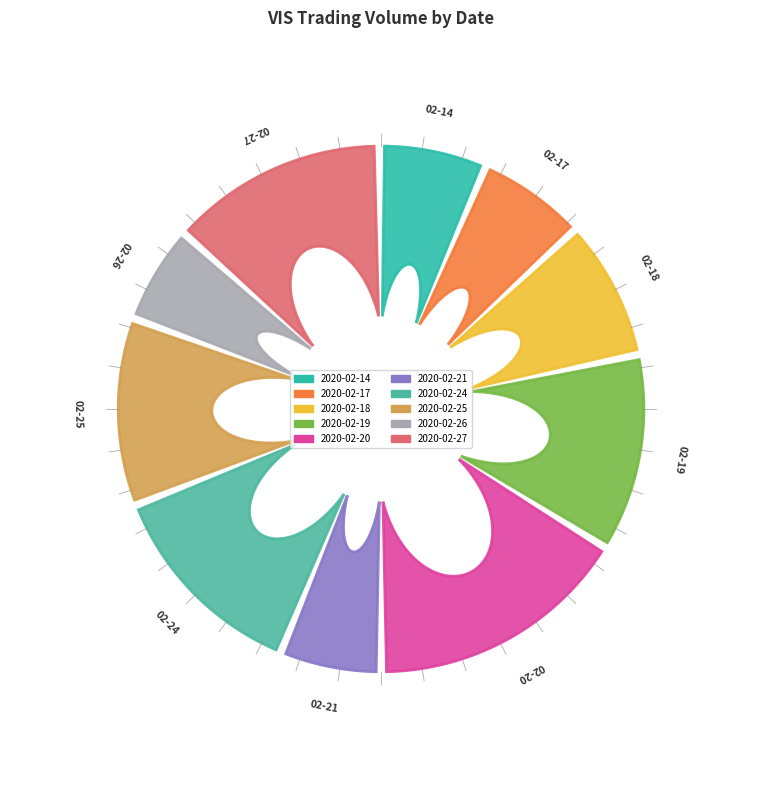

What percentage is the 2020-02-24 slice, to the nearest percent?

13%